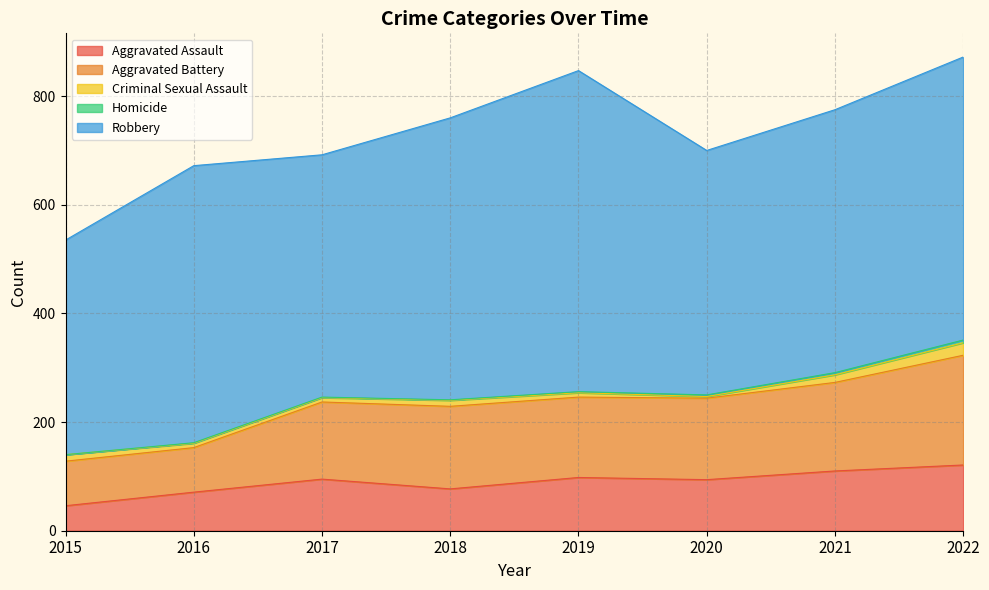

Reading left to right, list all the values displayed in this chart.

Aggravated Assault: 2015=46	2016=71	2017=95	2018=77	2019=98	2020=94	2021=110	2022=121
Aggravated Battery: 2015=82	2016=82	2017=142	2018=152	2019=148	2020=150	2021=163	2022=202
Criminal Sexual Assault: 2015=12	2016=8	2017=8	2018=11	2019=8	2020=3	2021=14	2022=23
Homicide: 2015=0	2016=1	2017=1	2018=1	2019=2	2020=3	2021=4	2022=5
Robbery: 2015=395	2016=510	2017=446	2018=519	2019=591	2020=450	2021=484	2022=521